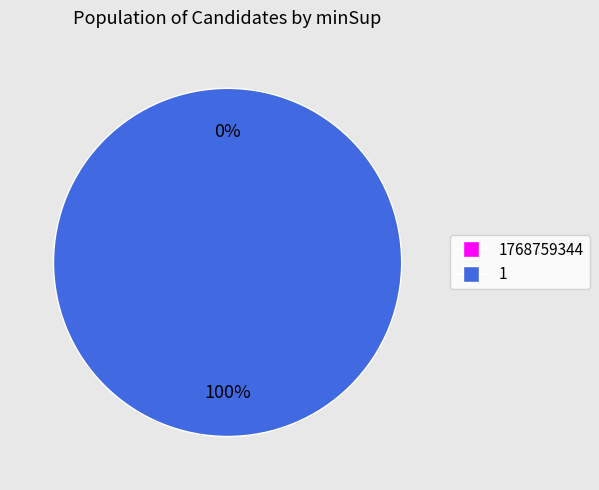

What is the change in value from 1768759344 to 1?

+14680